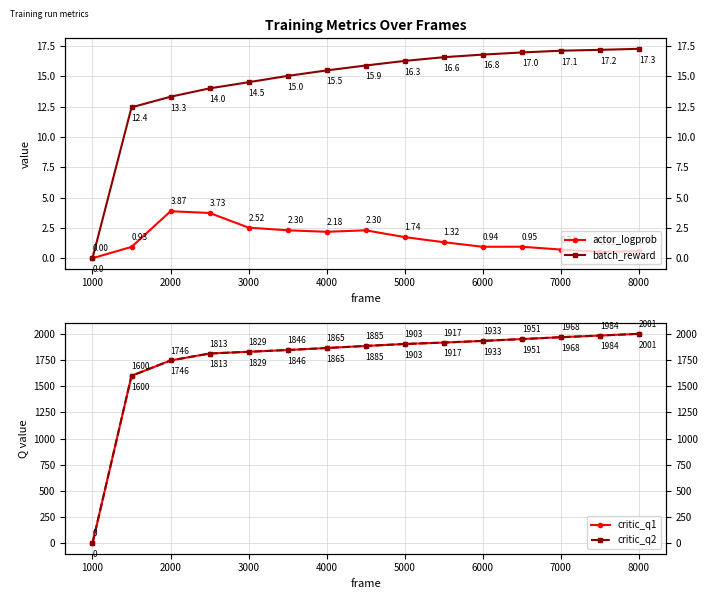

True or false: critic_q1 has more than 1 points higher than both neighbors.

False